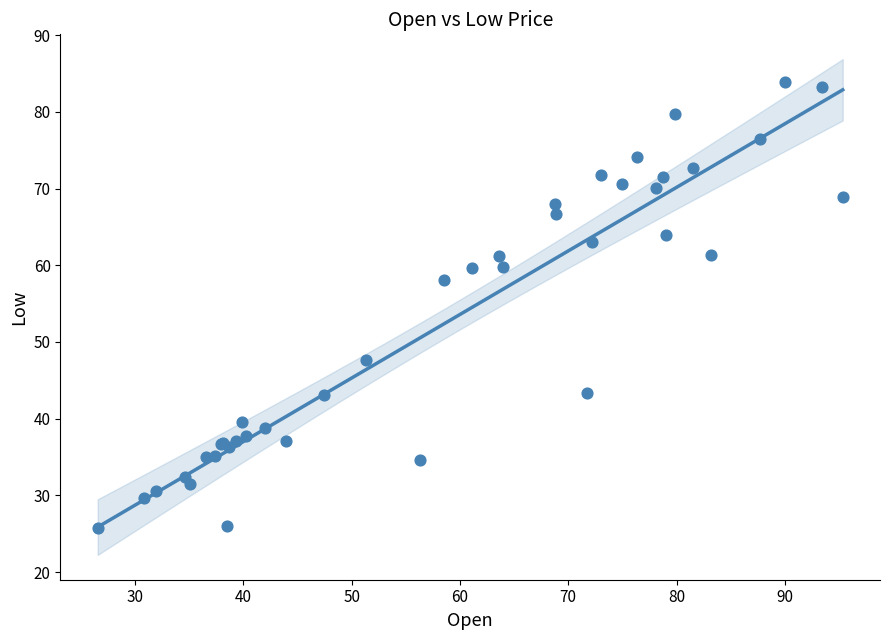

What Y value in the scatter plot is closest to 54?

58.1